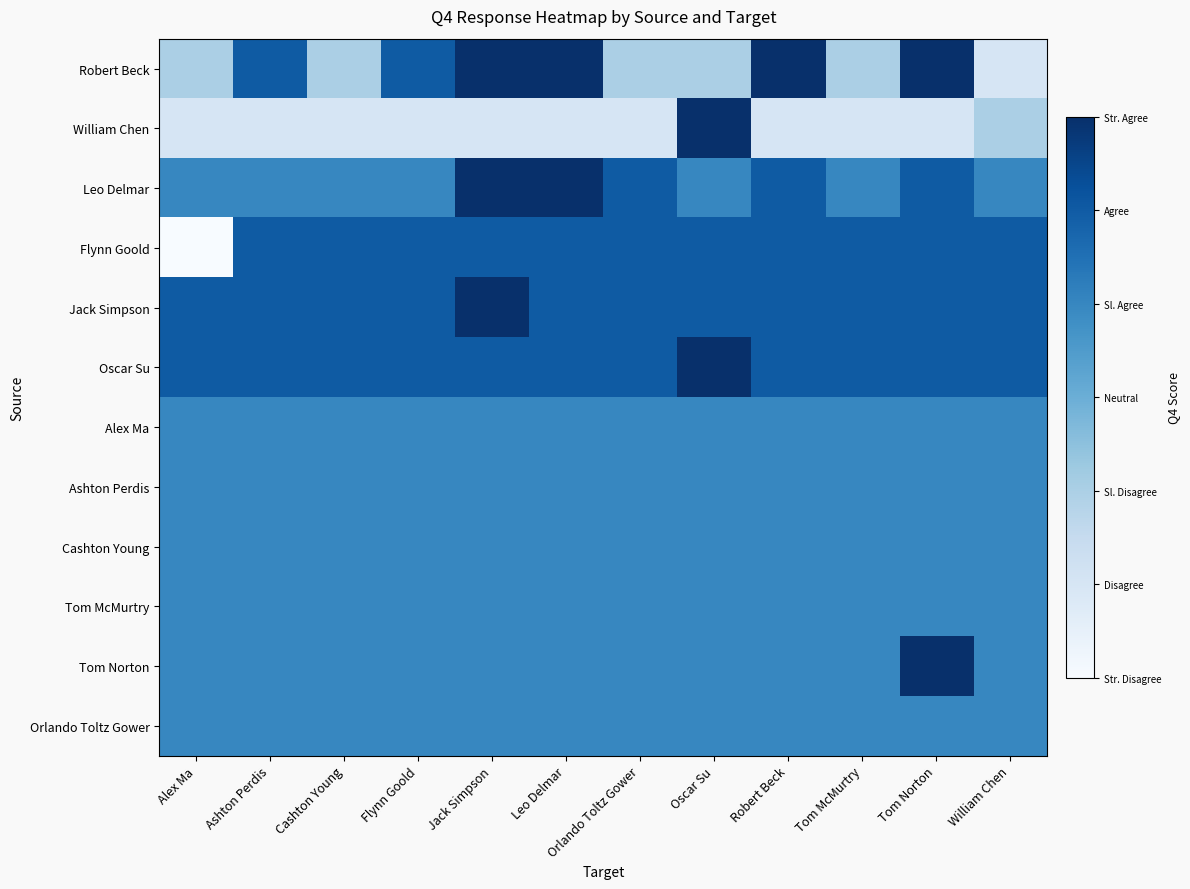

Which series changed the most between Leo Delmar and Orlando Toltz Gower?

Robert Beck